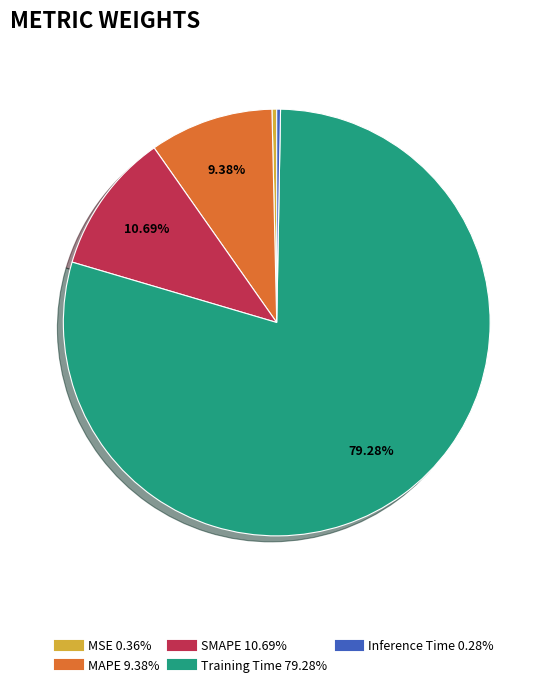

Which category has the biggest portion of the pie?

Training Time